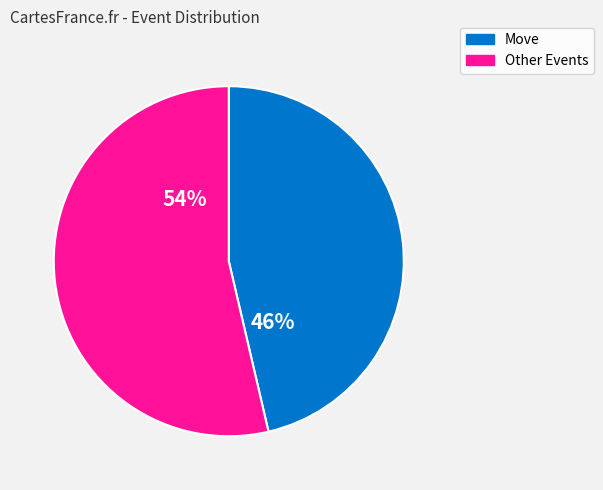

To the nearest percent, what percentage of the pie is Other Events?

54%